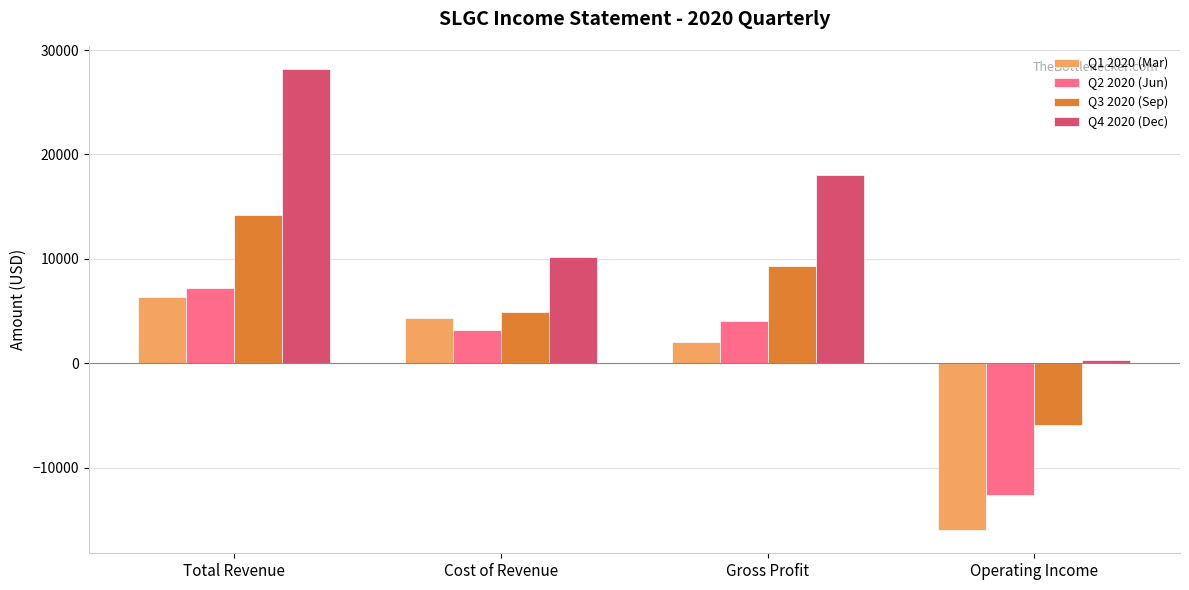

What is the average value of the Q3 2020 (Sep) series?

5625